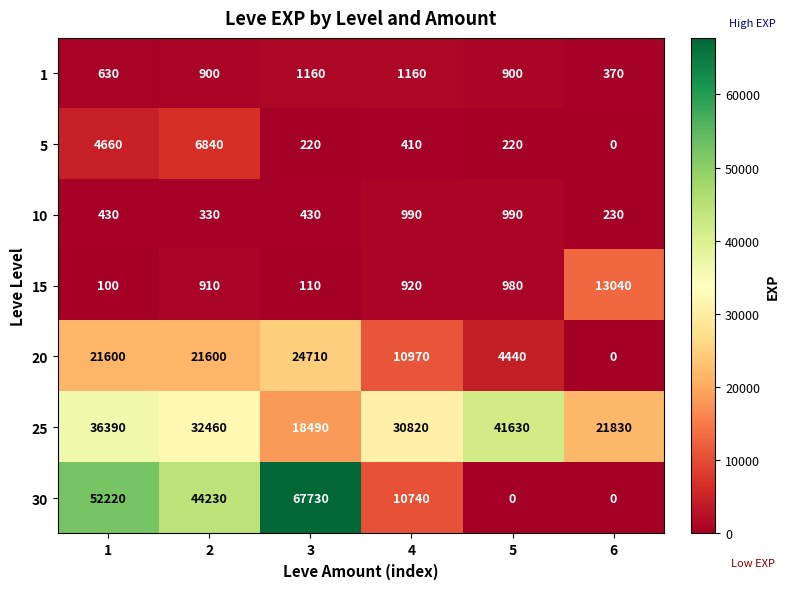

At which category is the sum across all series the highest?

1